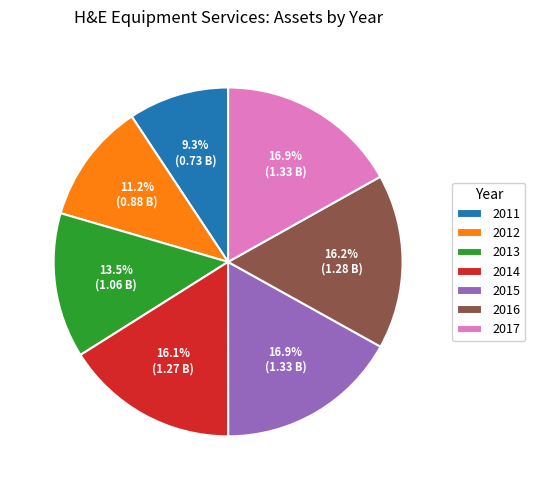

How much of the chart is everything except 2012?

88.8%